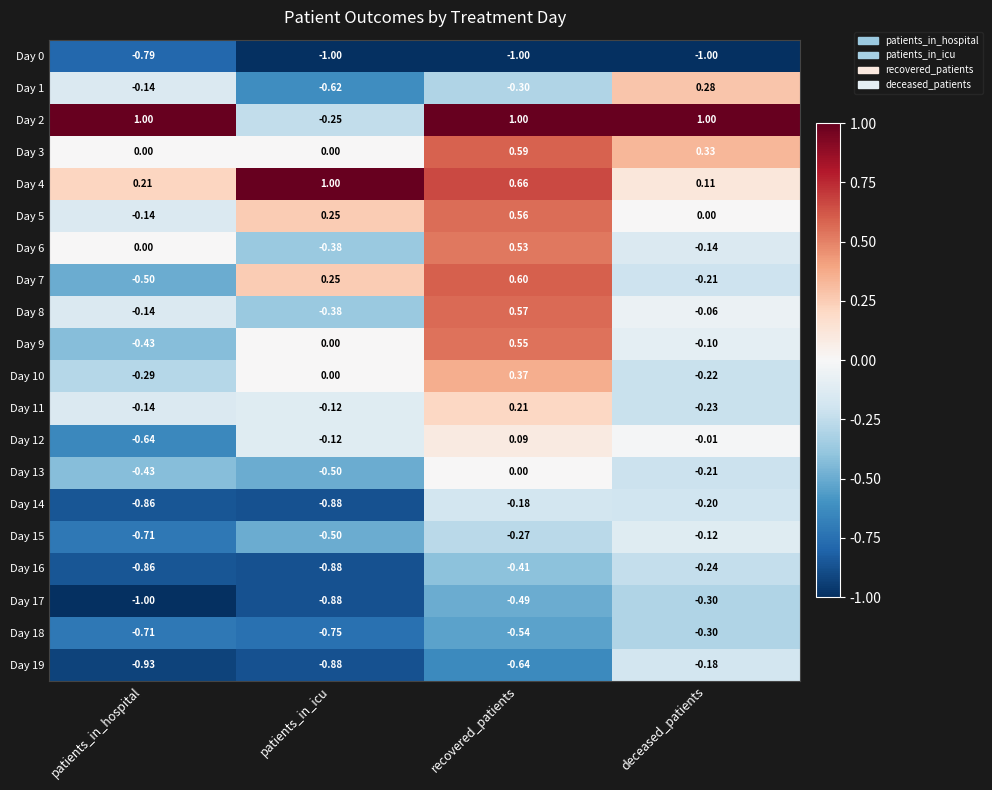

Count the number of categories in the chart.

4